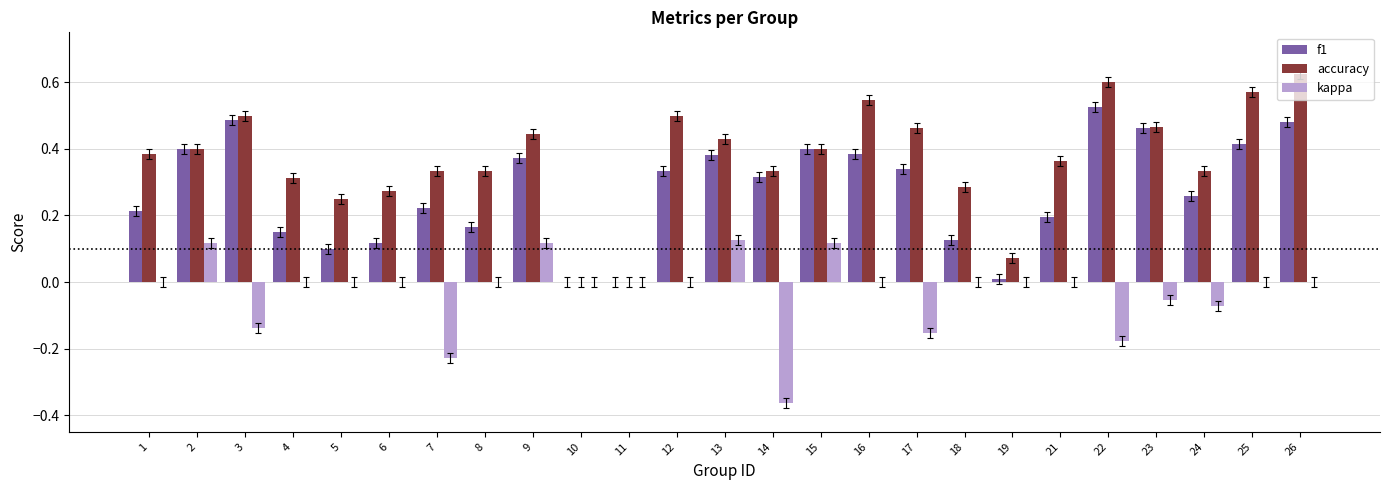

Which series has the largest total across all categories?

accuracy